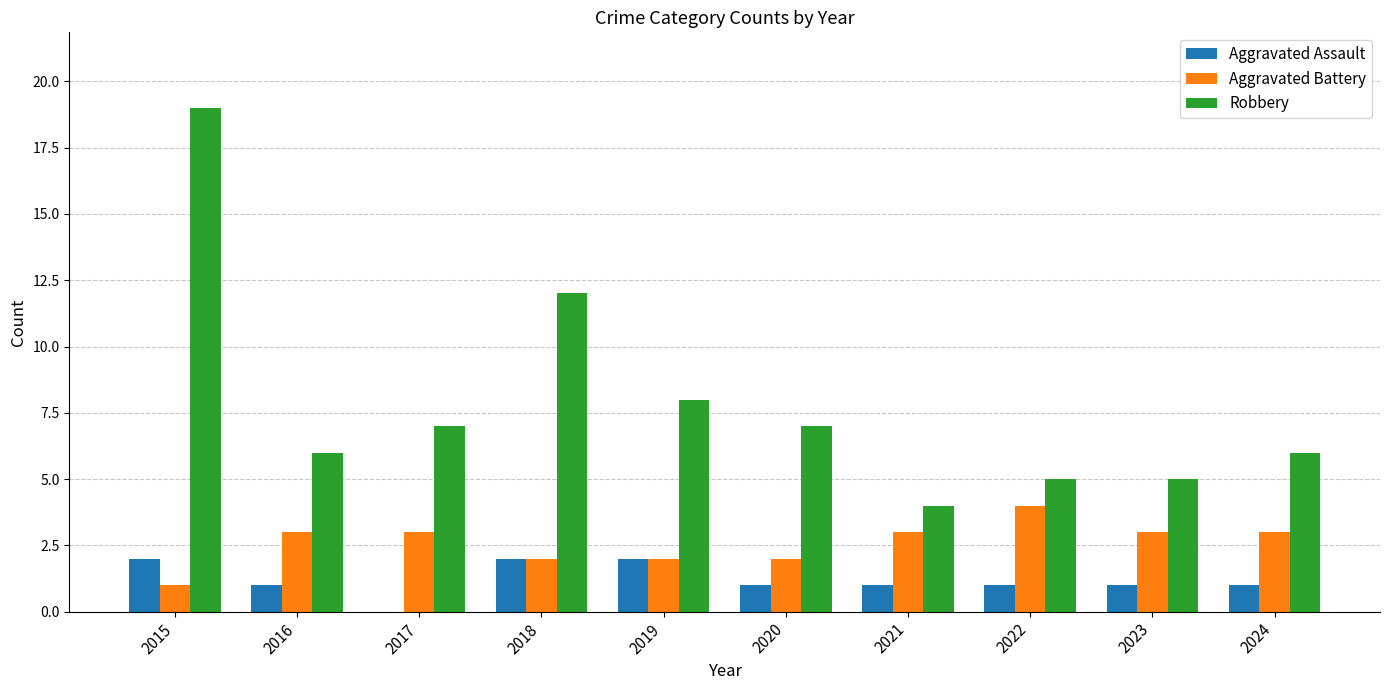

Which category has the highest value across all series?

2015